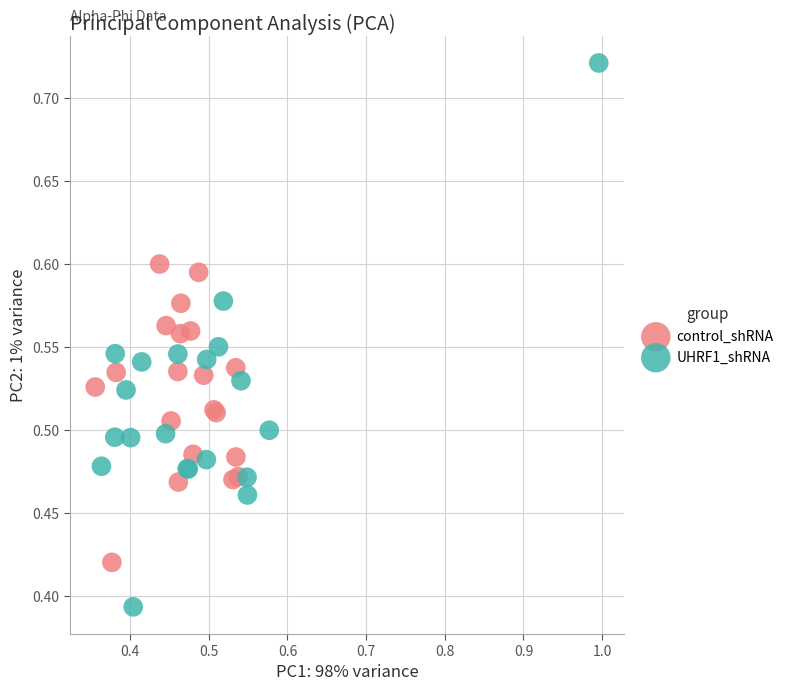

What are all the series names shown in the legend?

control_shRNA, UHRF1_shRNA